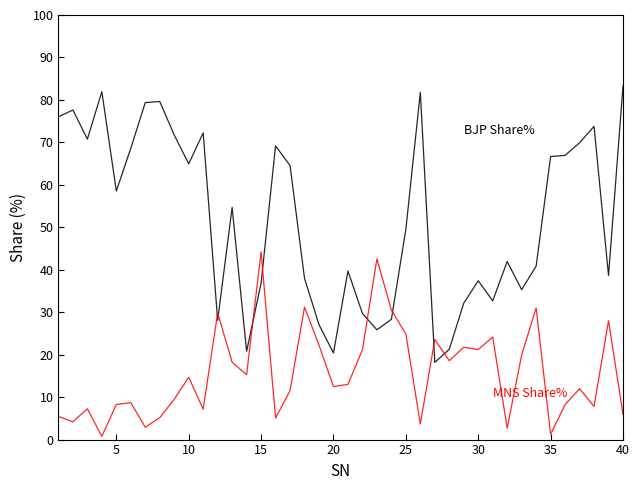

What is the greatest value displayed?

83.3